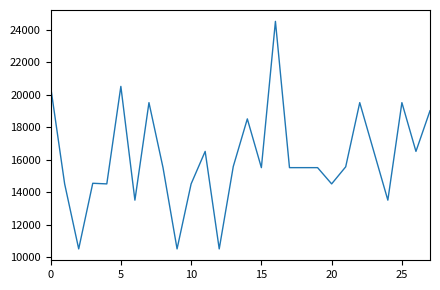

What is the difference between the maximum and minimum values?

14000